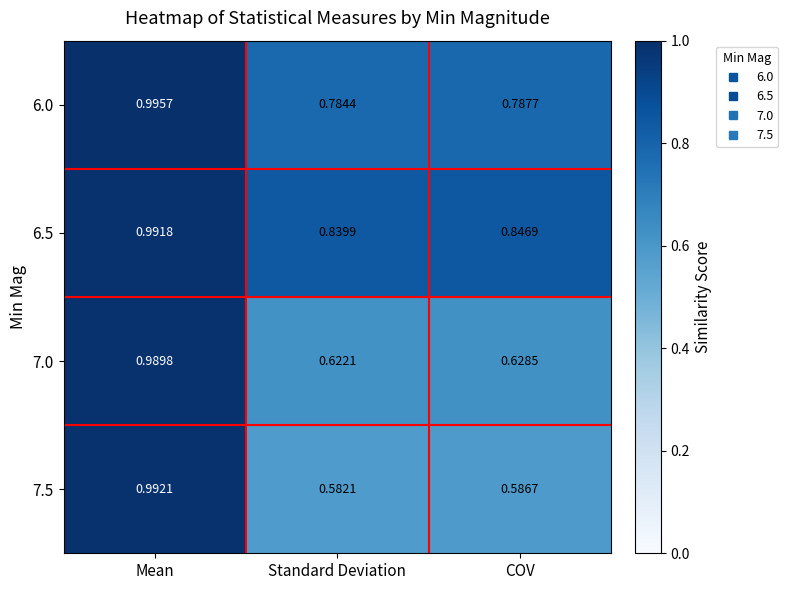

Which label corresponds to the largest value in the chart?

Mean